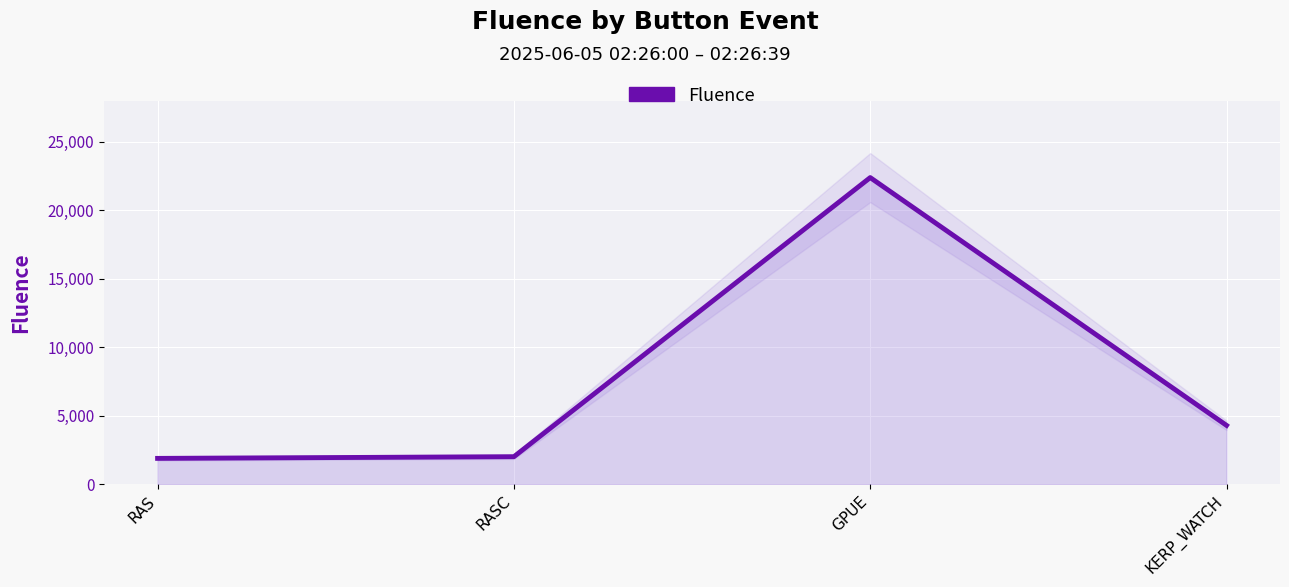

Which label corresponds to the smallest value in the chart?

RAS